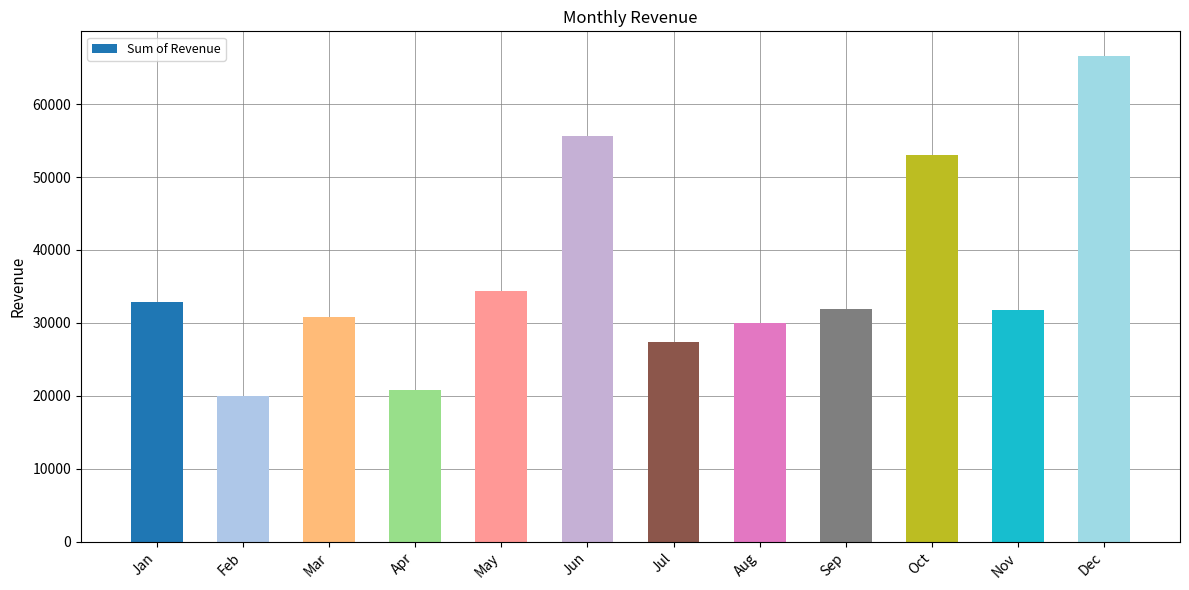

What is the value of the 11th bar from the left?

31773.4